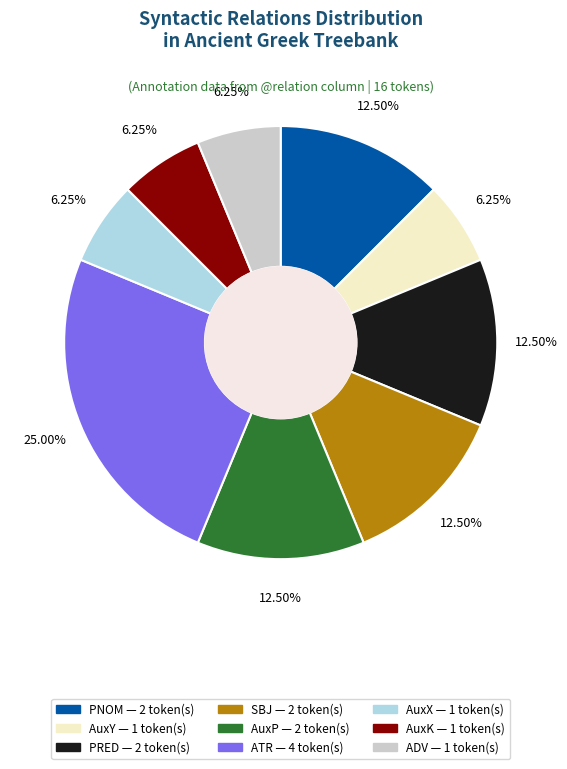

What is the largest slice in the pie chart?

ATR